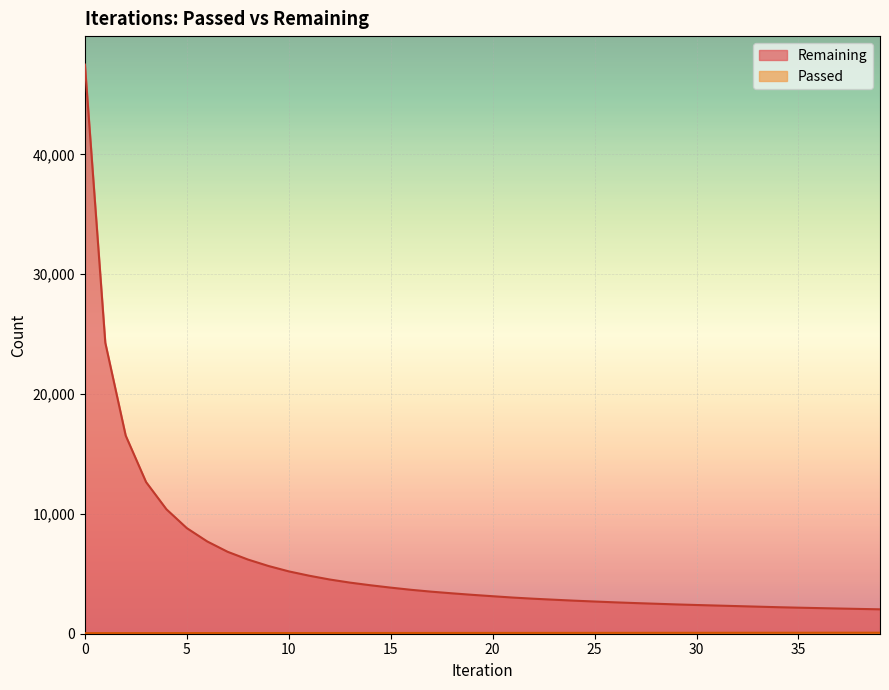

What is the smallest value displayed?

47